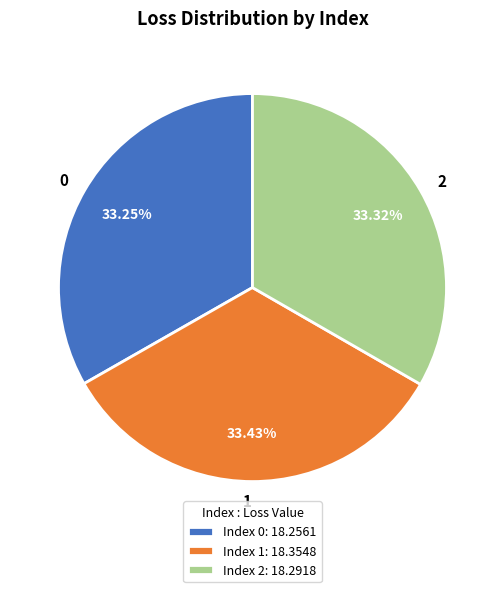

To the nearest percent, what portion does 1 represent?

33%